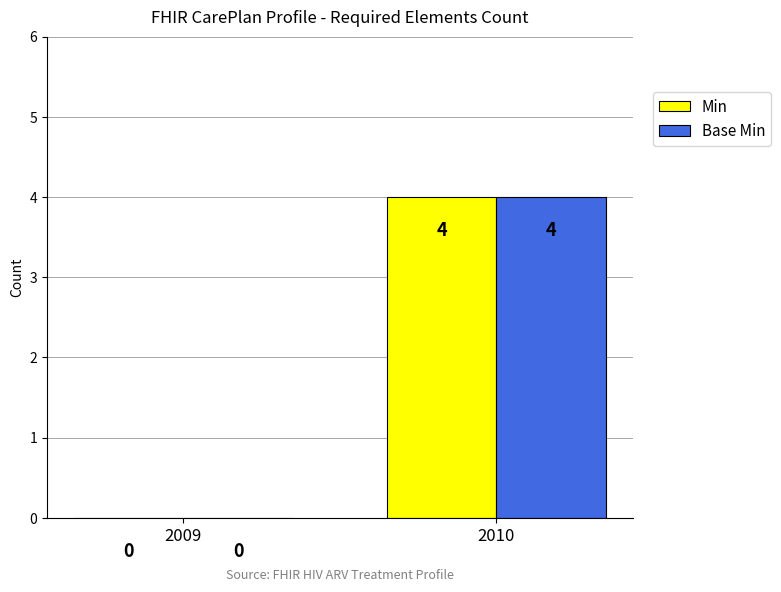

Does the chart contain stacked bars?

No